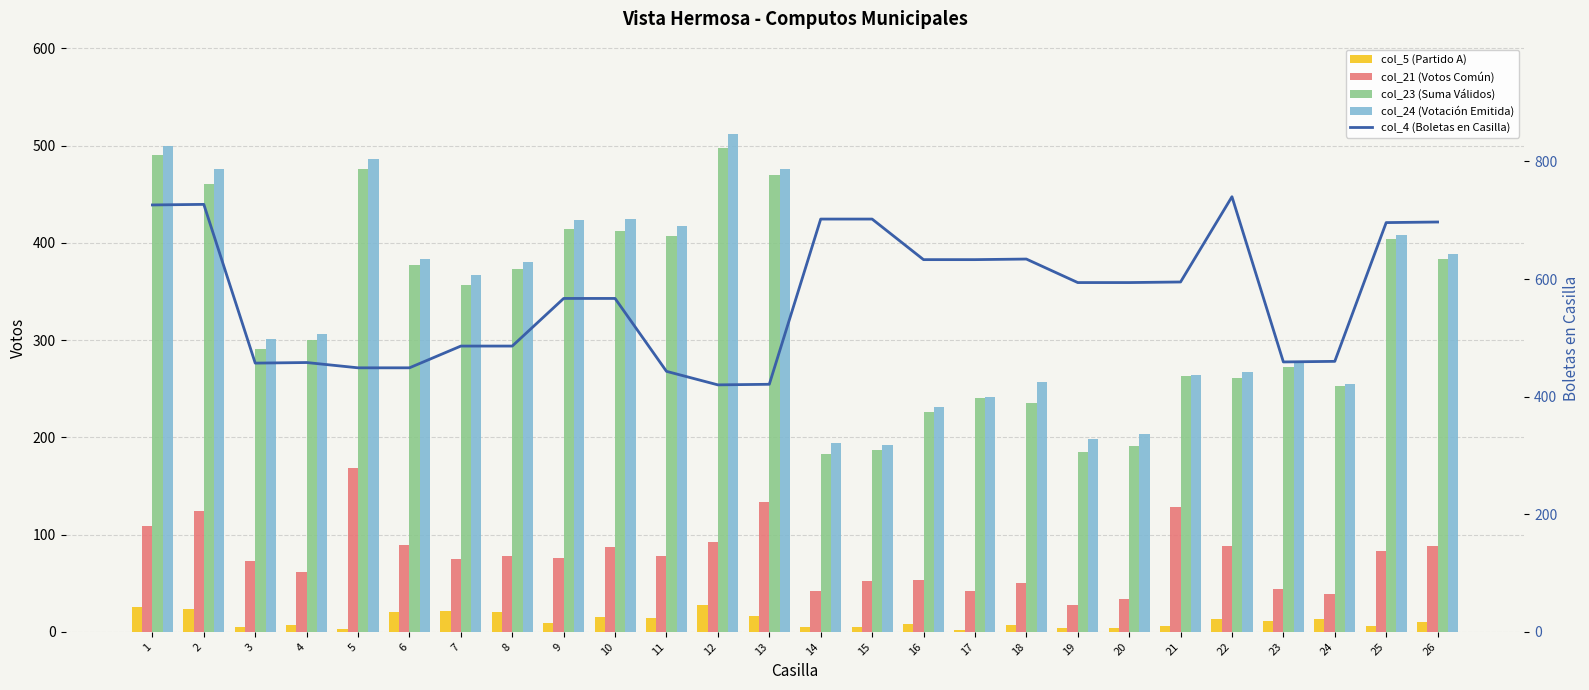

What is the value of the col_5 (Partido A) bar at the 12th from the left?

28